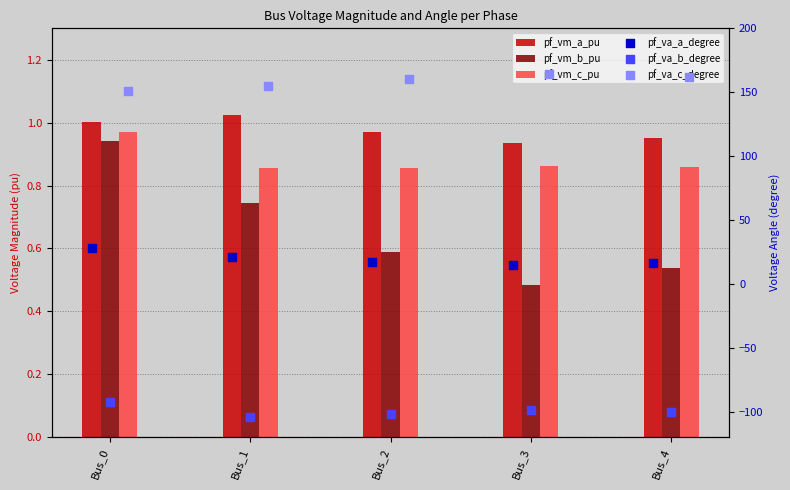

What is the total value across all series at Bus_3?

81.9